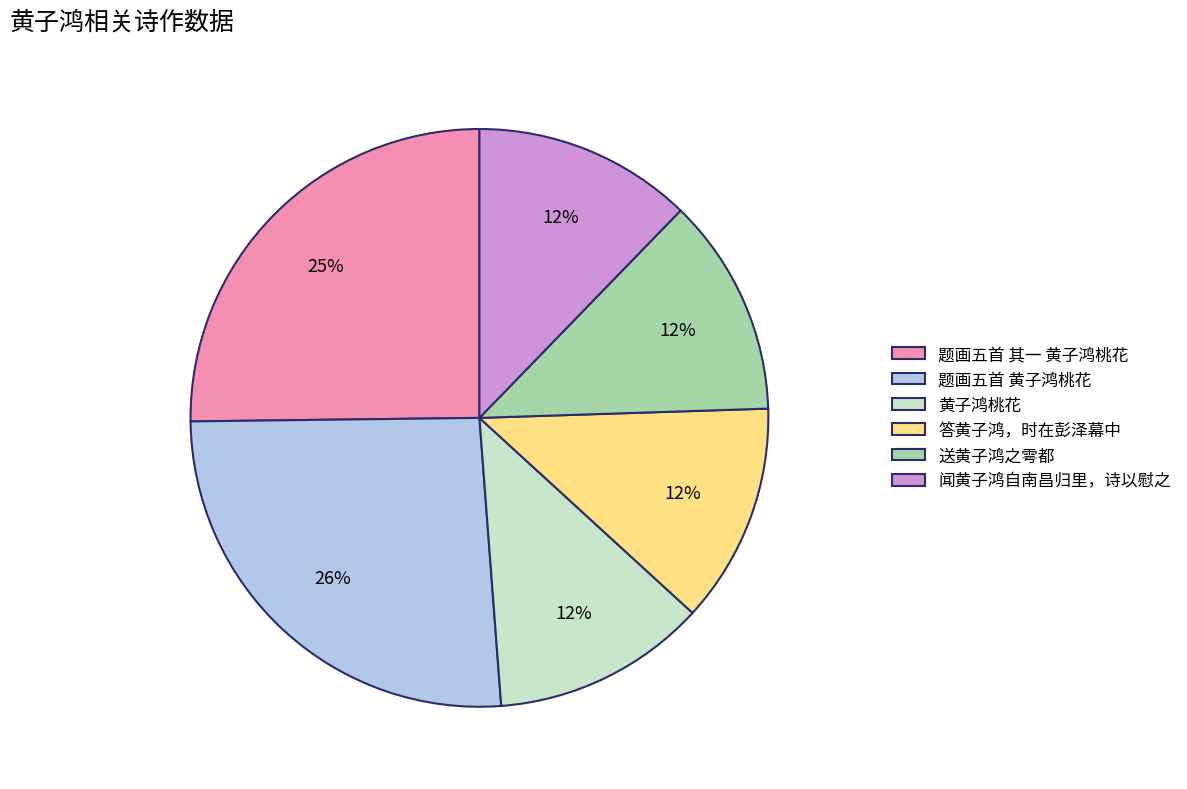

To the nearest percent, what percentage of the pie is 送黄子鸿之雩都?

12%